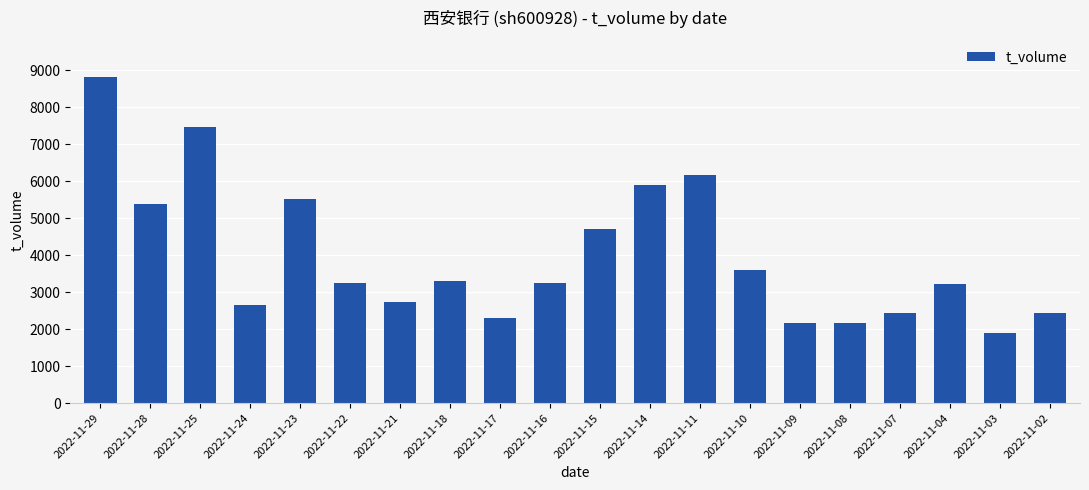

What is the sum of all values?

79327